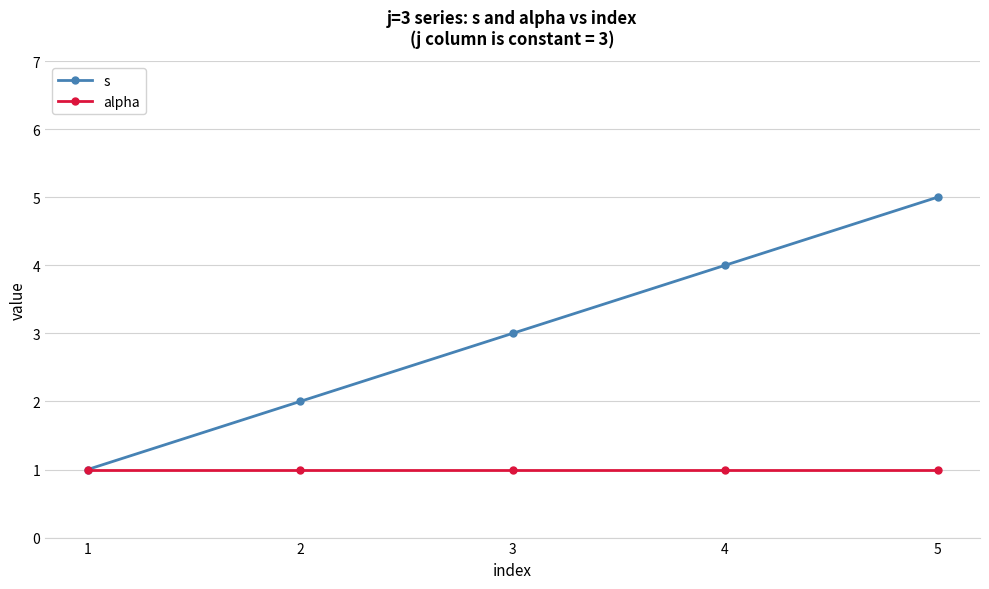

Which label corresponds to the largest value in the chart?

5